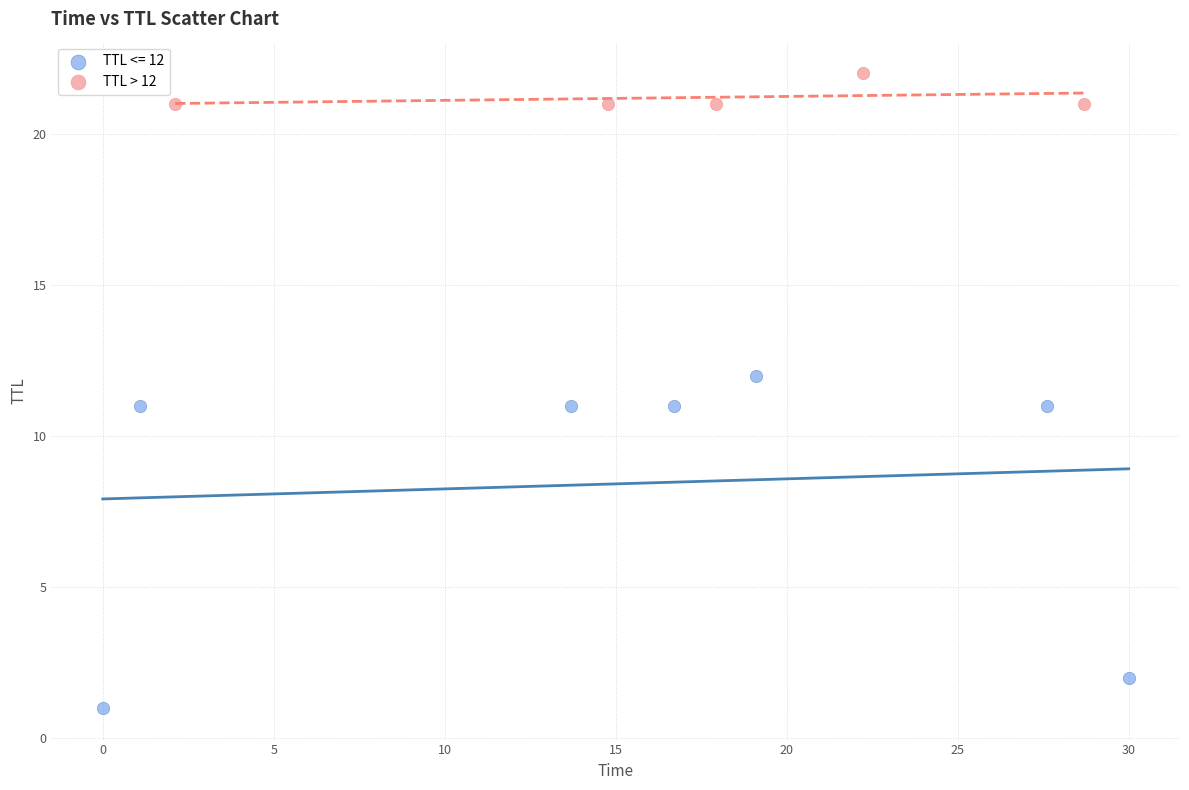

Which series has the largest Y range (max minus min)?

TTL <= 12